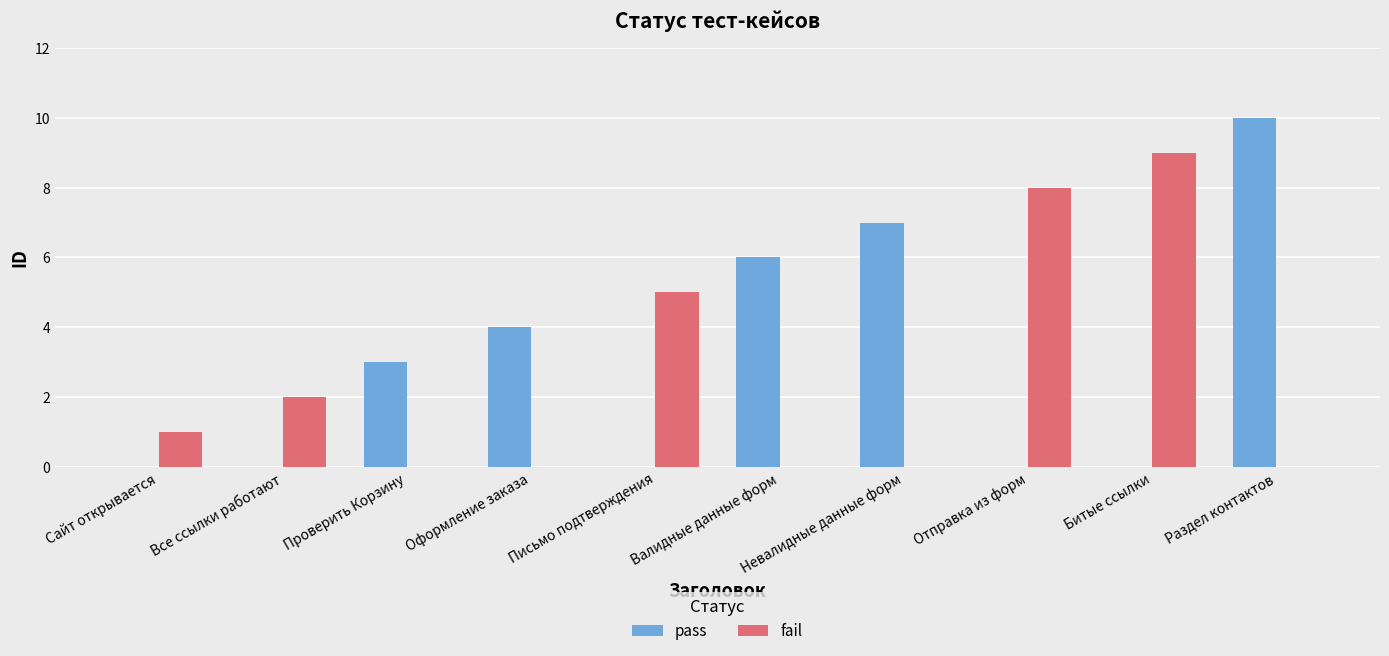

The fail series shows -5 at Невалидные данные форм. True or false?

False